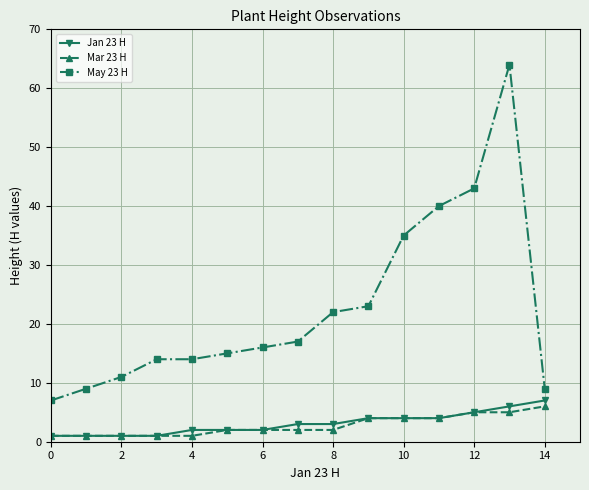

How many lines are shown in the chart?

3